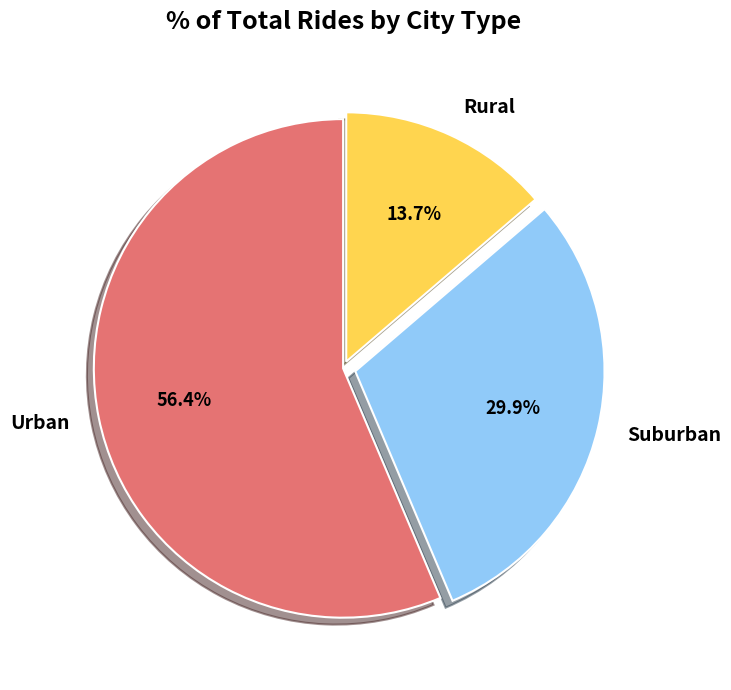

To the nearest percent, what is the difference between the largest and smallest slice percentages?

43%